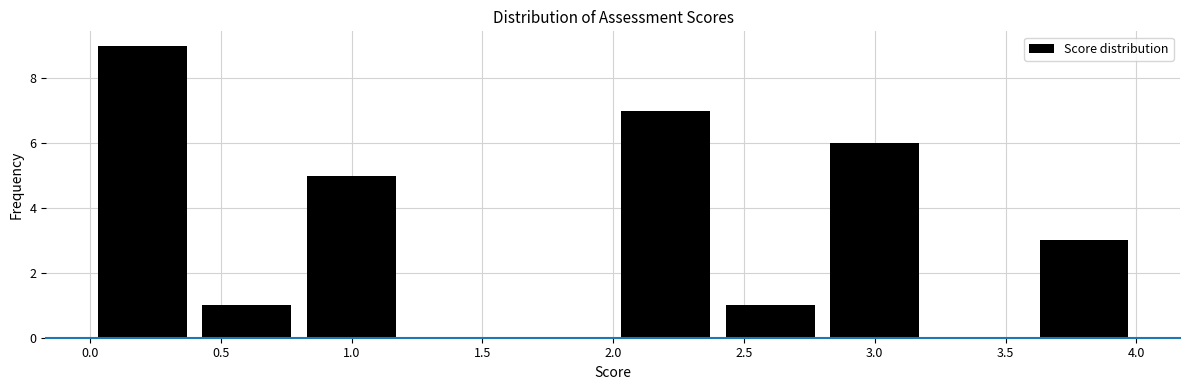

Reading left to right, transcribe this chart: for each bar, give the range it covers on the x-axis and its height. The values are not printed on the chart, so give them approximately, as read against the axis.

0.0 to 0.4: 9
0.4 to 0.8: 1
0.8 to 1.2: 5
1.2 to 1.6: 0
1.6 to 2.0: 0
2.0 to 2.4: 7
2.4 to 2.8: 1
2.8 to 3.2: 6
3.2 to 3.6: 0
3.6 to 4.0: 3